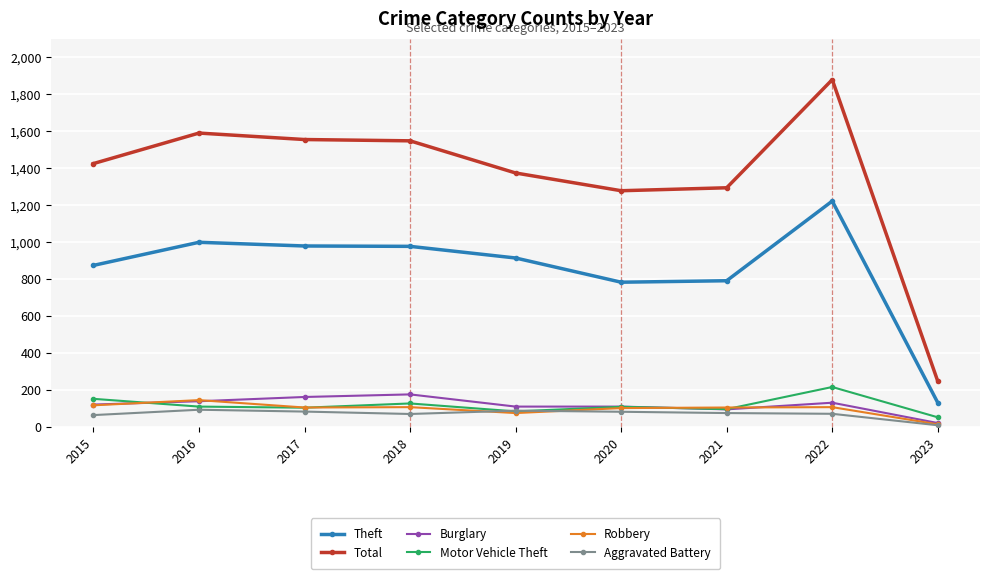

True or false: Theft has more than 1 points higher than both neighbors.

True